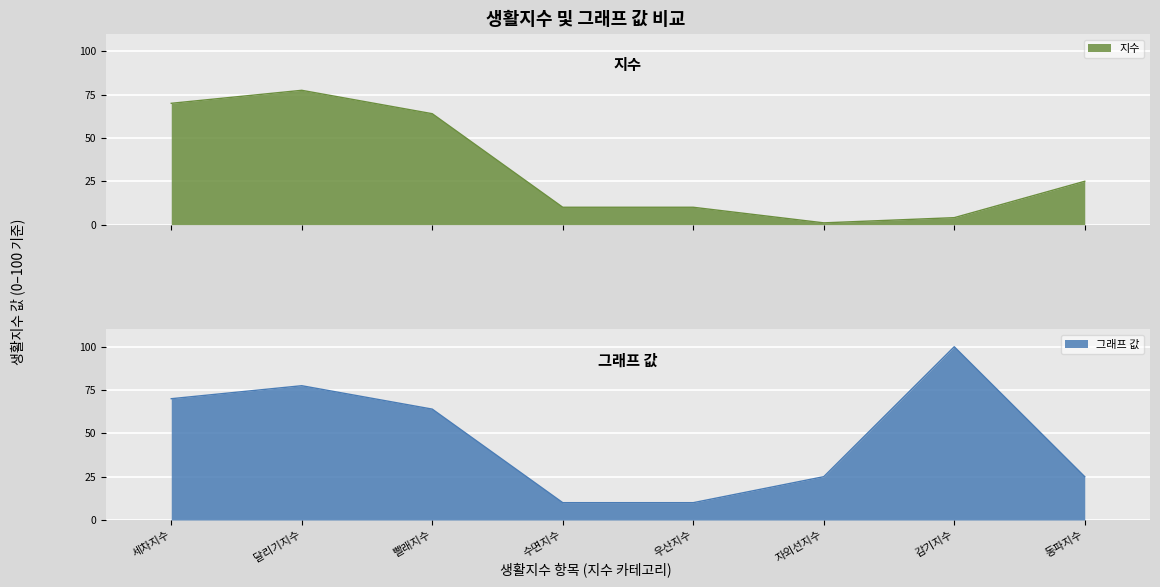

What is the difference between the maximum and minimum values in the 그래프 값 series?

90.0